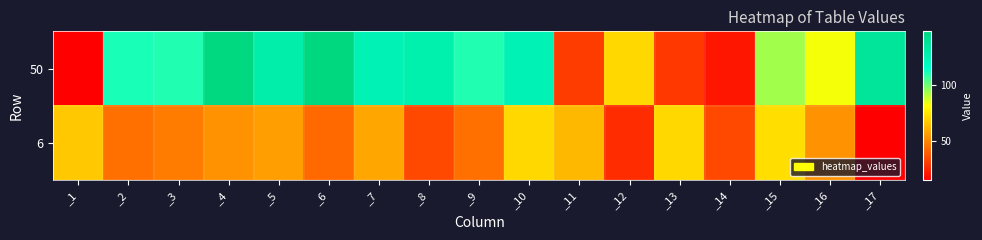

How many categories are shown in the chart?

17